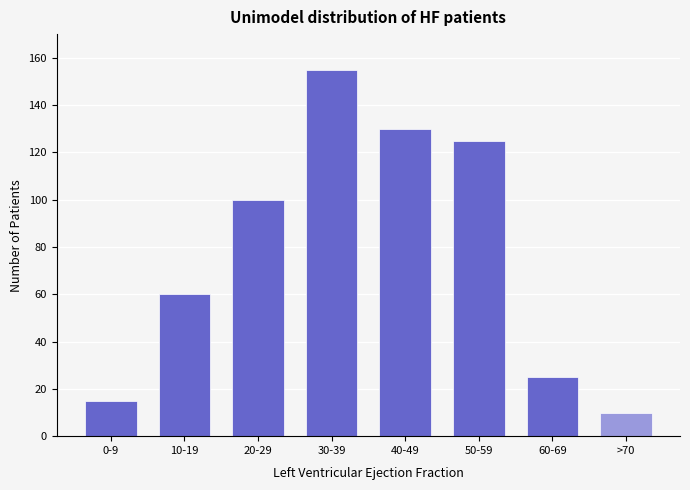

Reading right to left, list all the values displayed in this chart.

>70=10	60-69=25	50-59=125	40-49=130	30-39=155	20-29=100	10-19=60	0-9=15